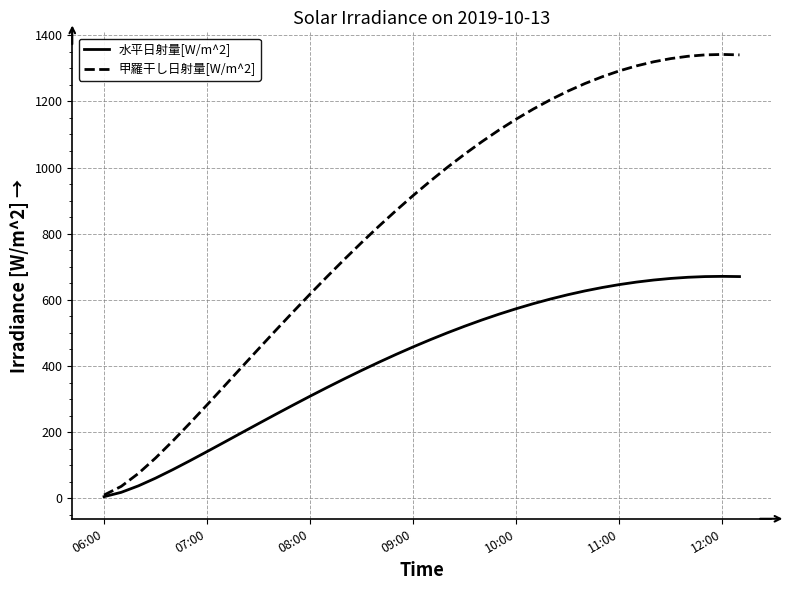

List the series in order of their peak value, highest first.

甲羅干し日射量[W/m^2], 水平日射量[W/m^2]